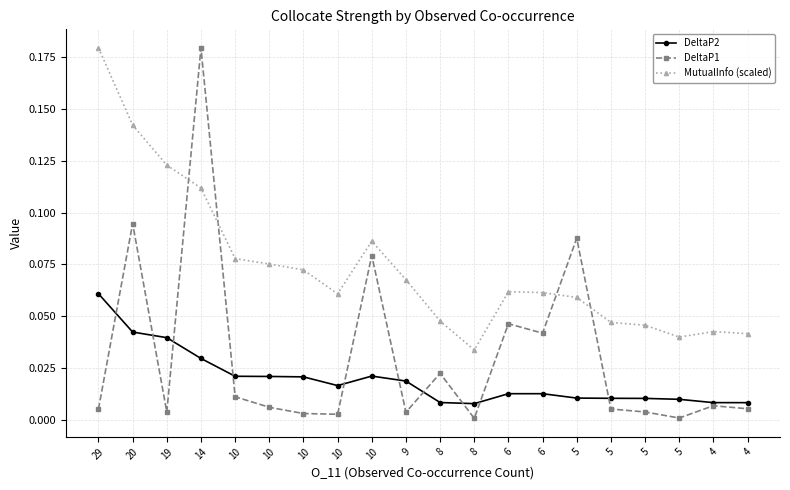

Is it true that MutualInfo (scaled) equals 0.1 at 8?

False